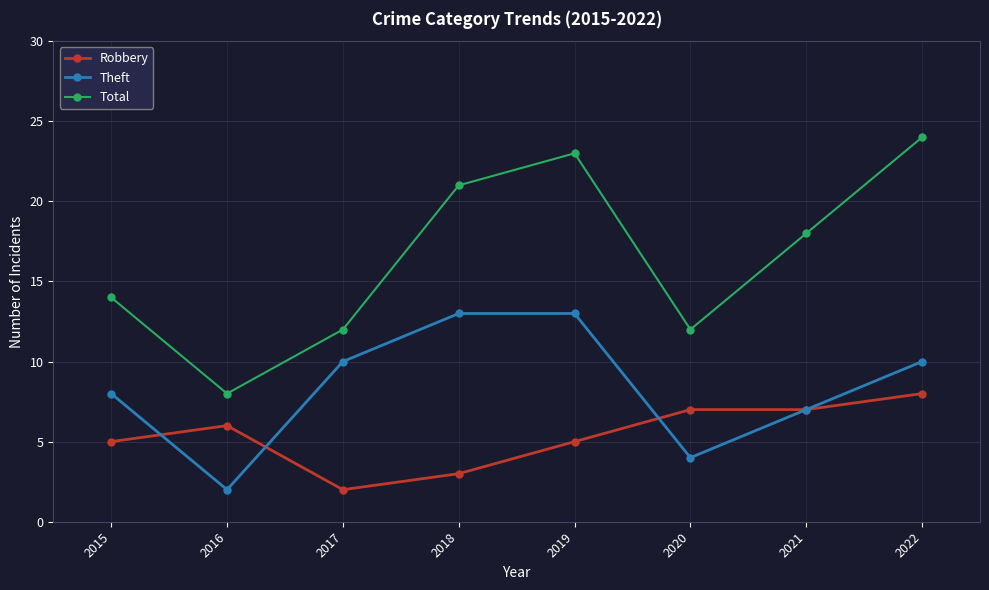

Rank the series at 2020 from highest to lowest value.

Total, Robbery, Theft